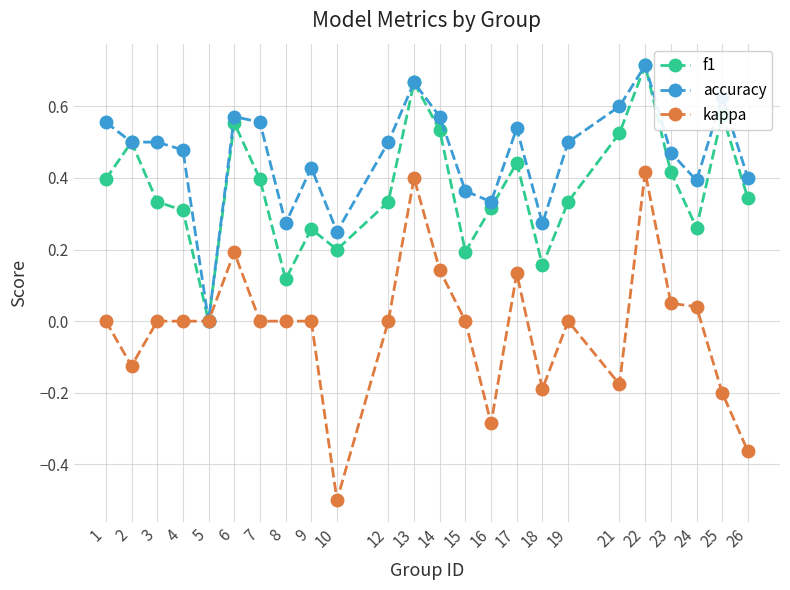

True or false: f1 has a value of 0.2 at 1.

False